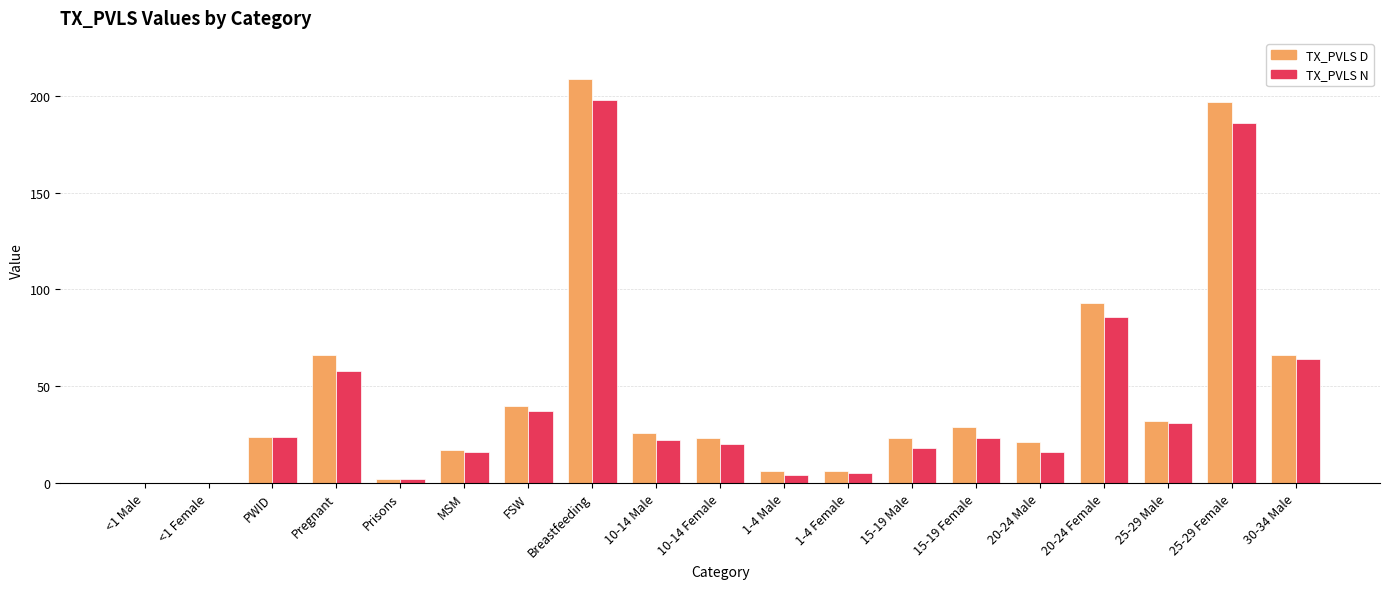

What is the sum of all TX_PVLS D values?

880